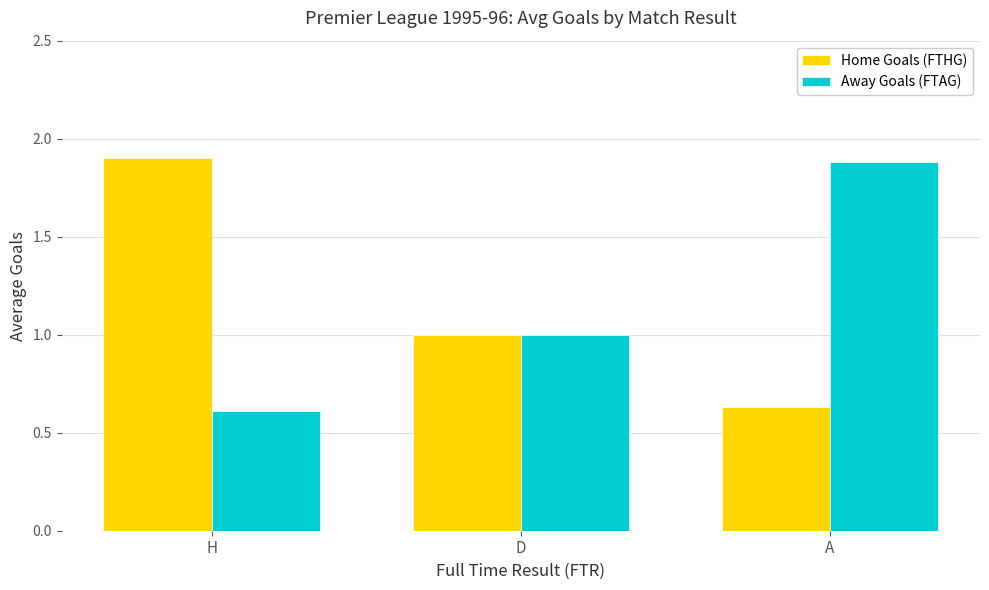

What is the maximum value shown in the chart?

1.9